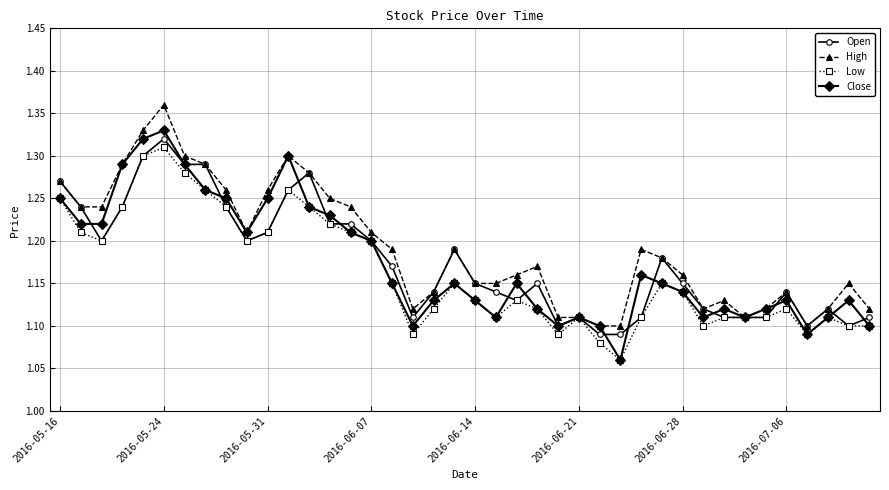

True or false: Low has more than 1 points higher than both neighbors.

True